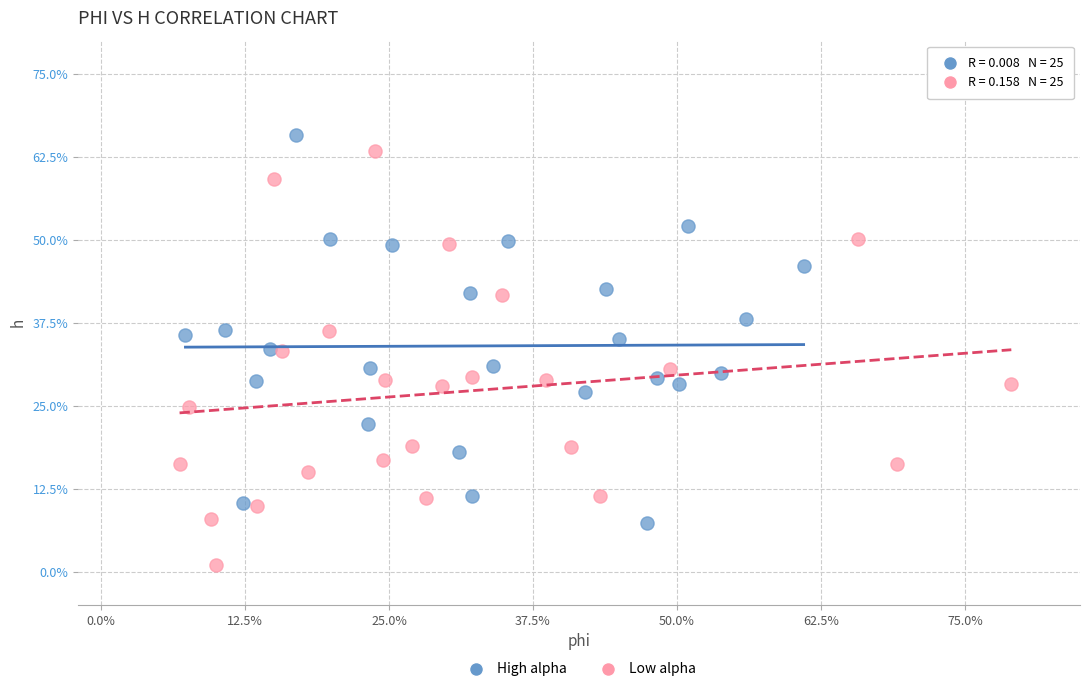

What are all the series names shown in the legend?

High alpha, Low alpha